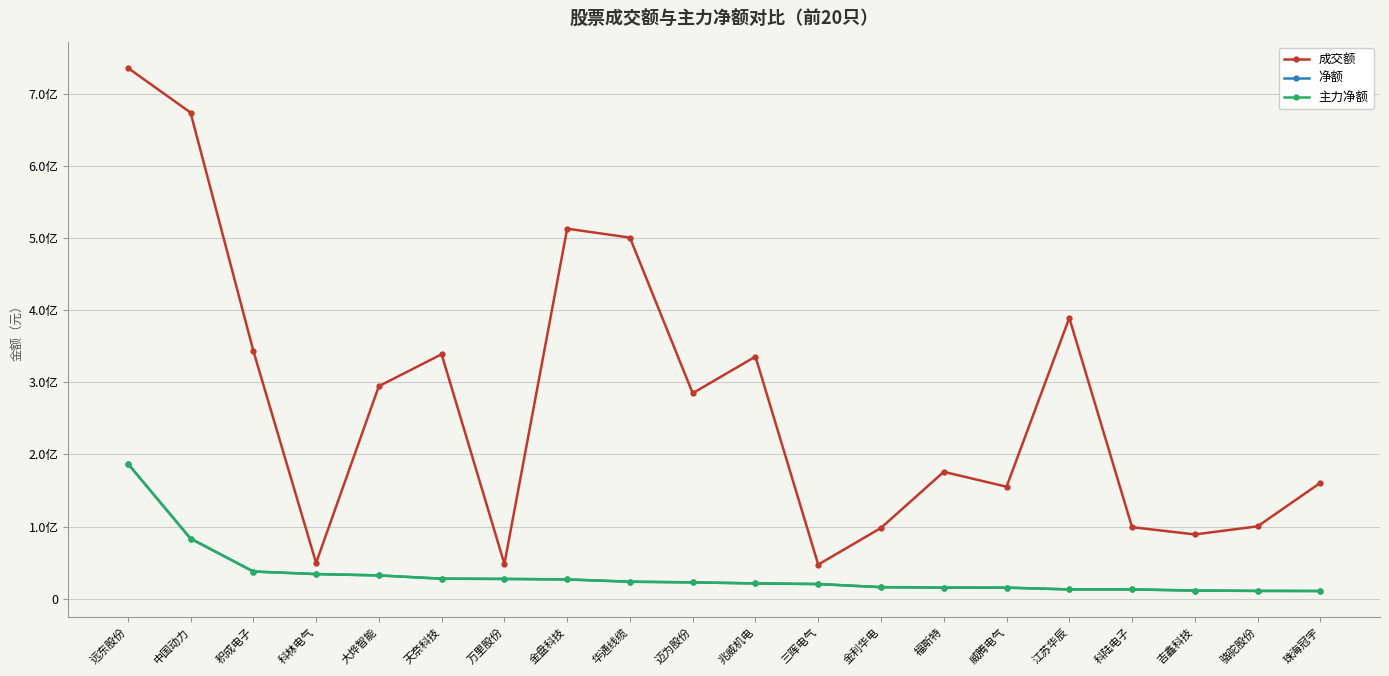

Is this an area chart (filled region under the line)?

No